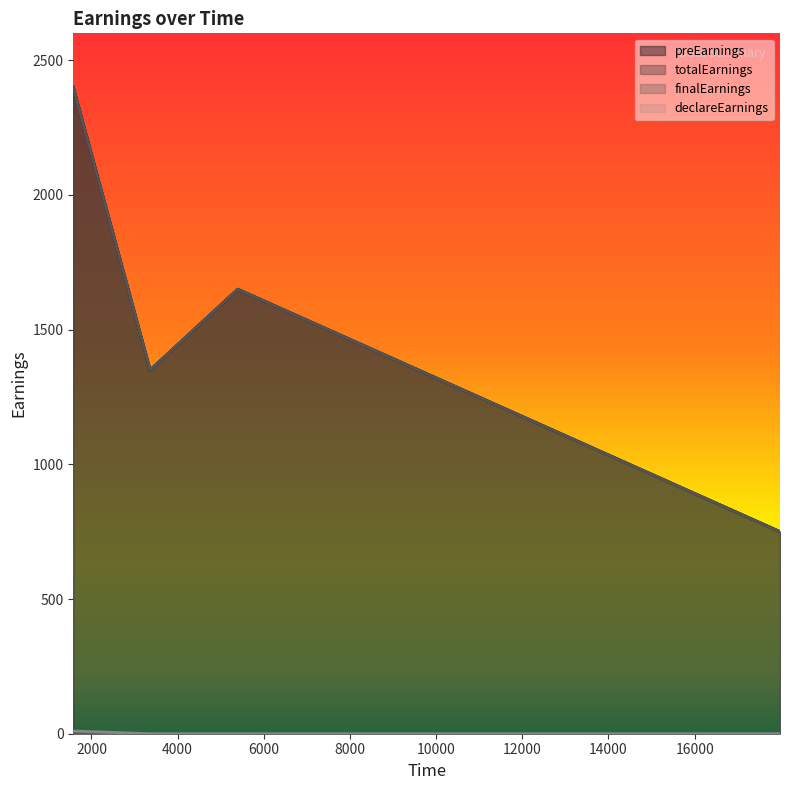

Between 5396 and 17981, which is larger?

5396